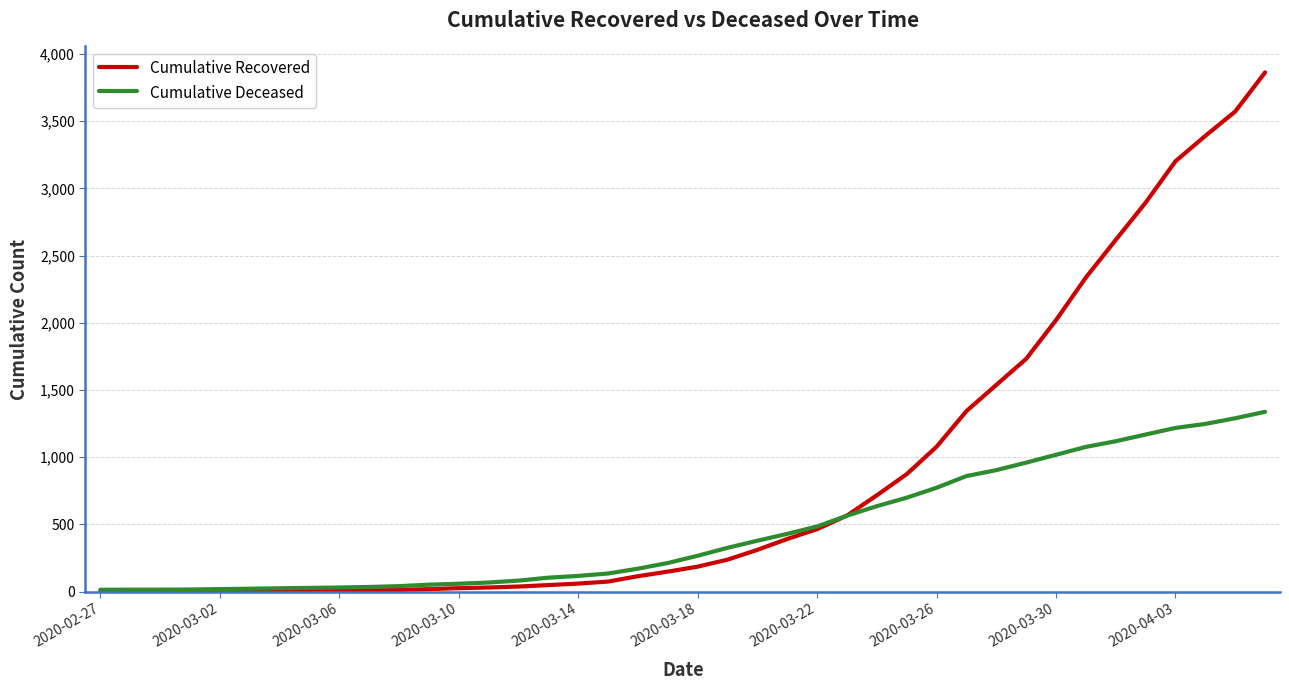

Which series has the widest spread of values?

Cumulative Recovered